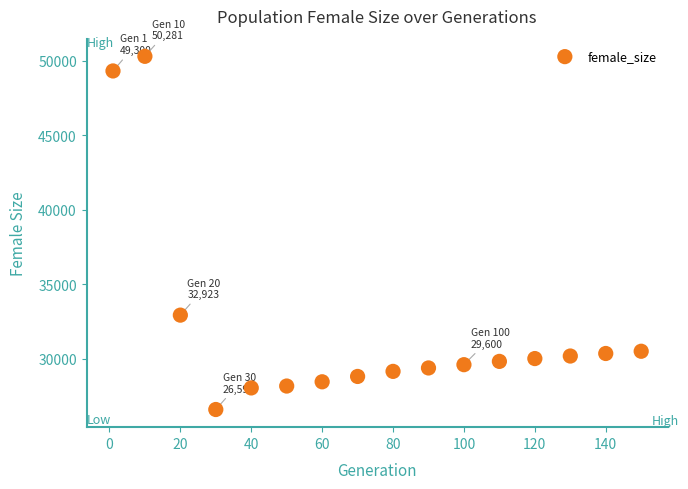

What is the range of X values (max minus min)?

149